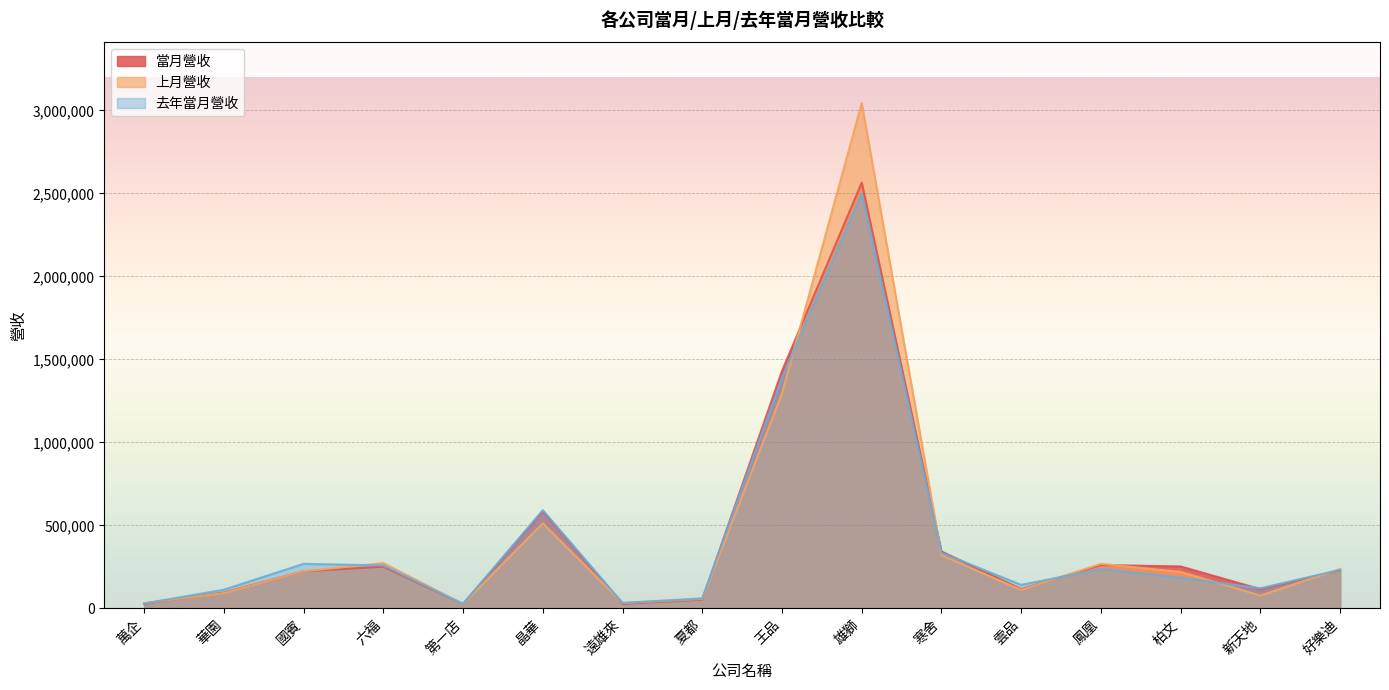

Which series has the largest range (max minus min)?

上月營收